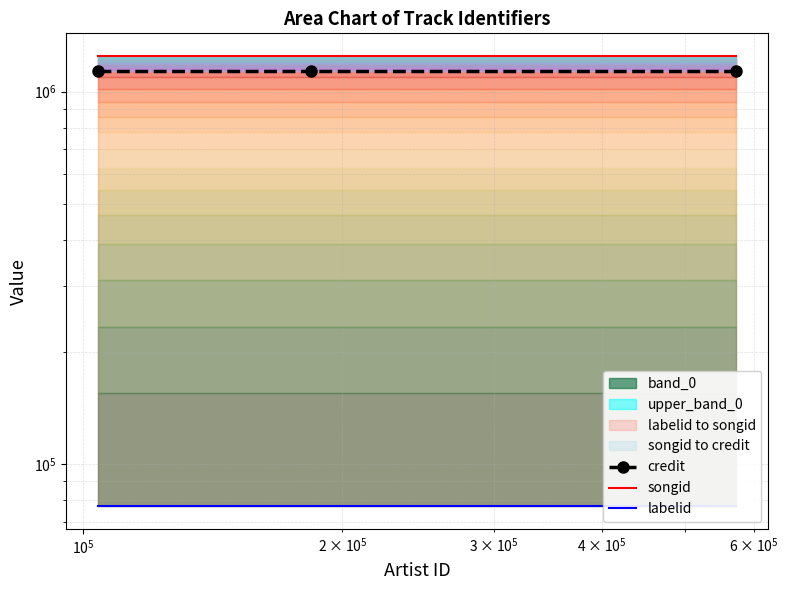

How many lines are shown in the chart?

3